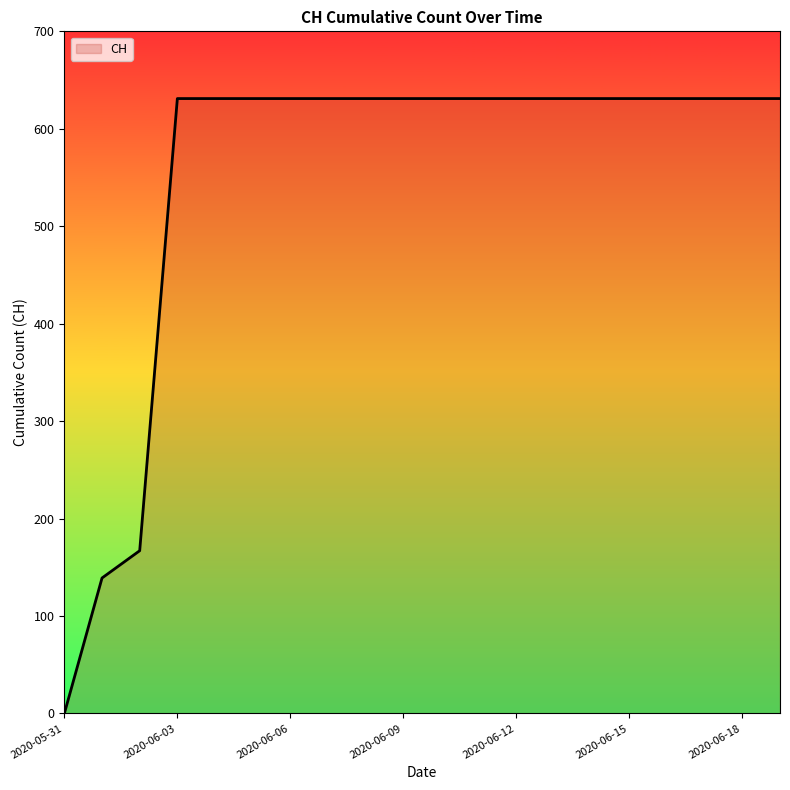

How many lines are shown in the chart?

1